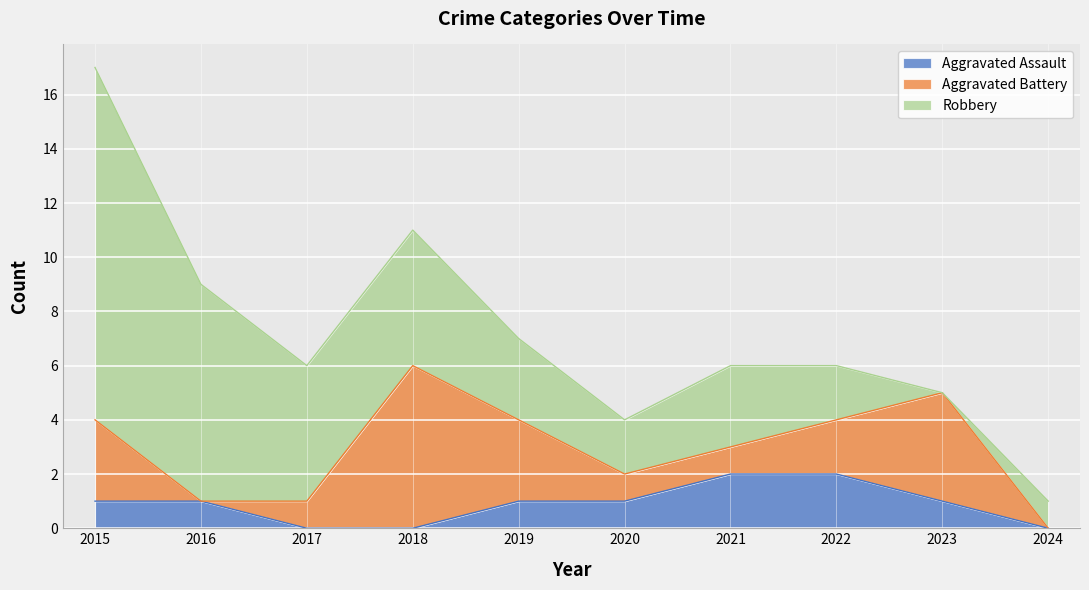

Does the chart display data point markers on the line(s)?

No